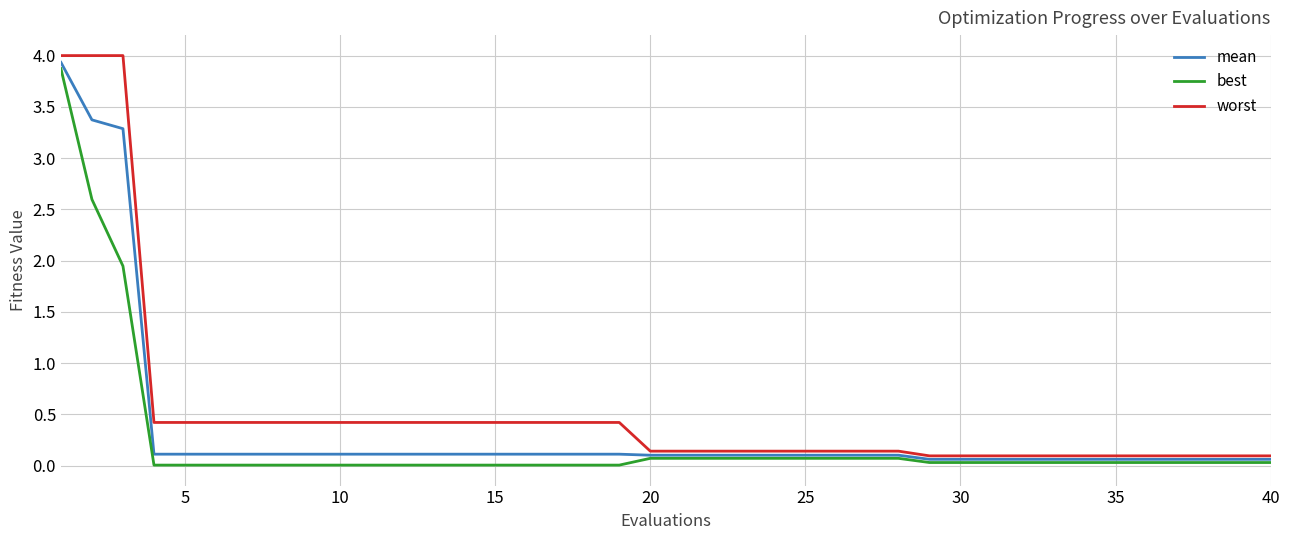

What are all the series names shown in the legend?

mean, best, worst